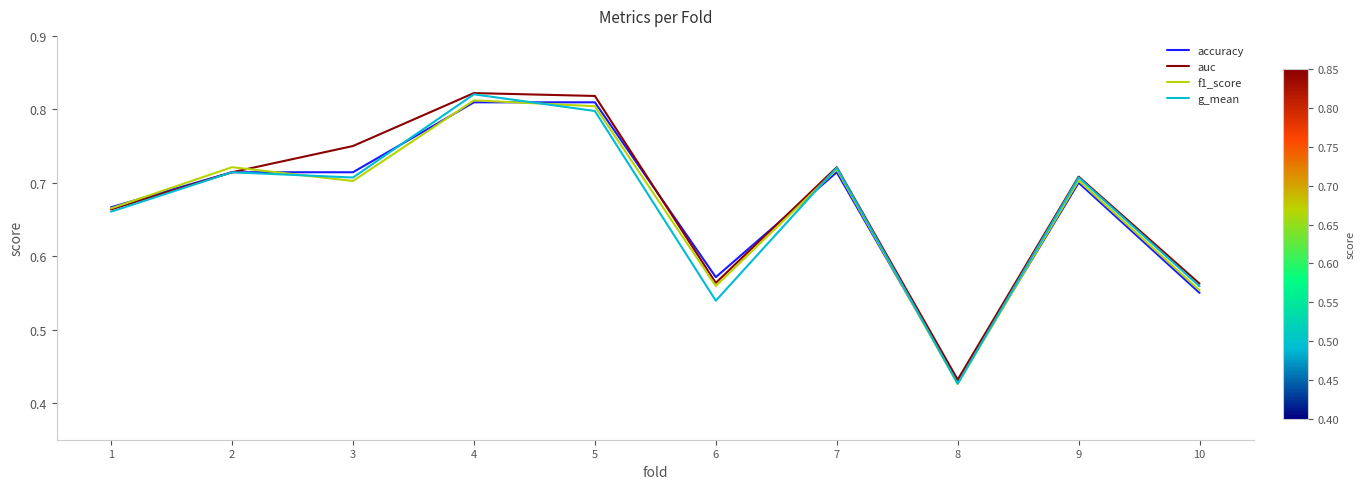

At how many categories does at least one series exceed 0?

10